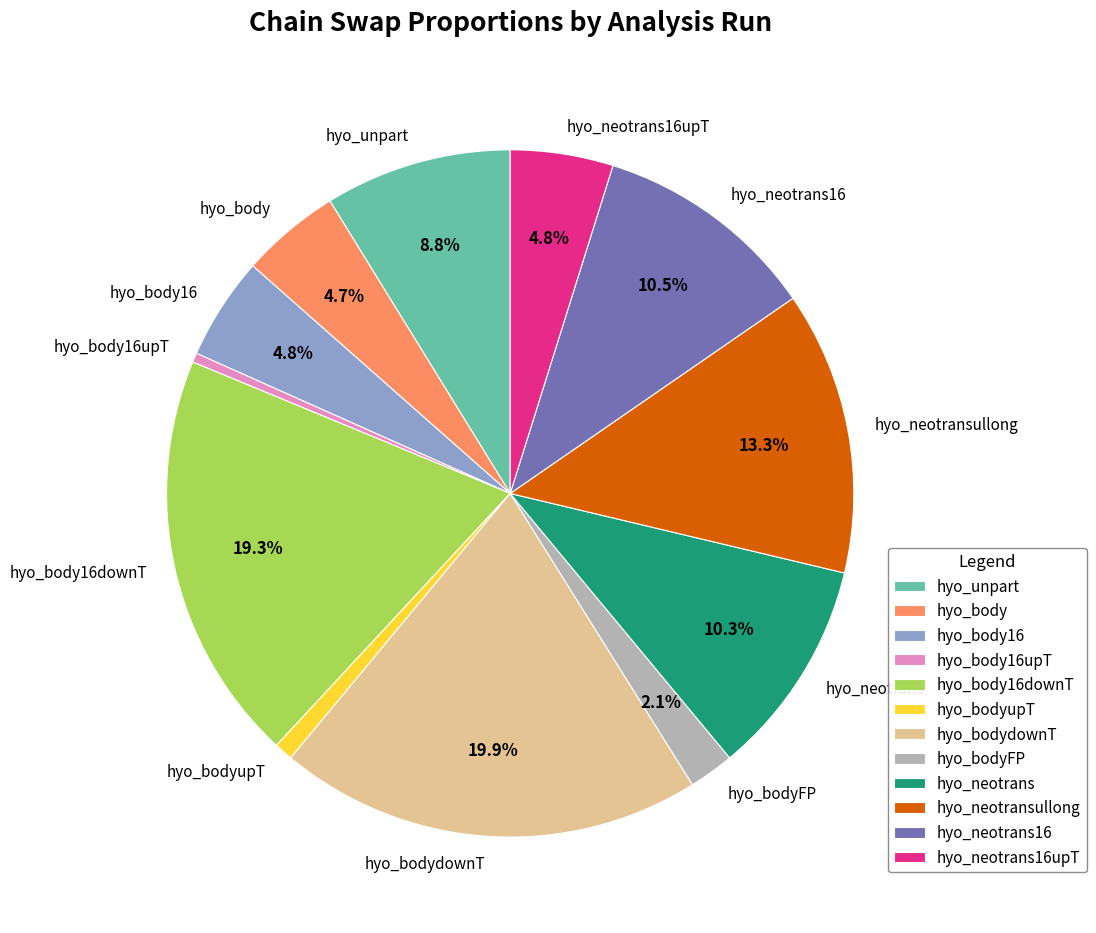

Is there a majority slice in this chart?

No